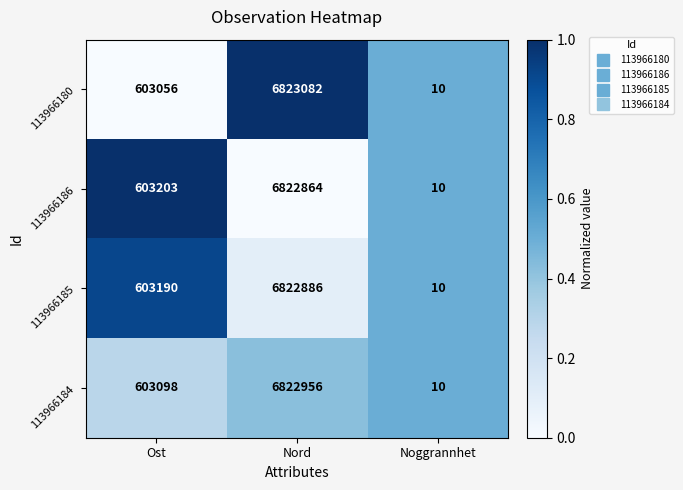

What is the maximum value shown in the chart?

6823082